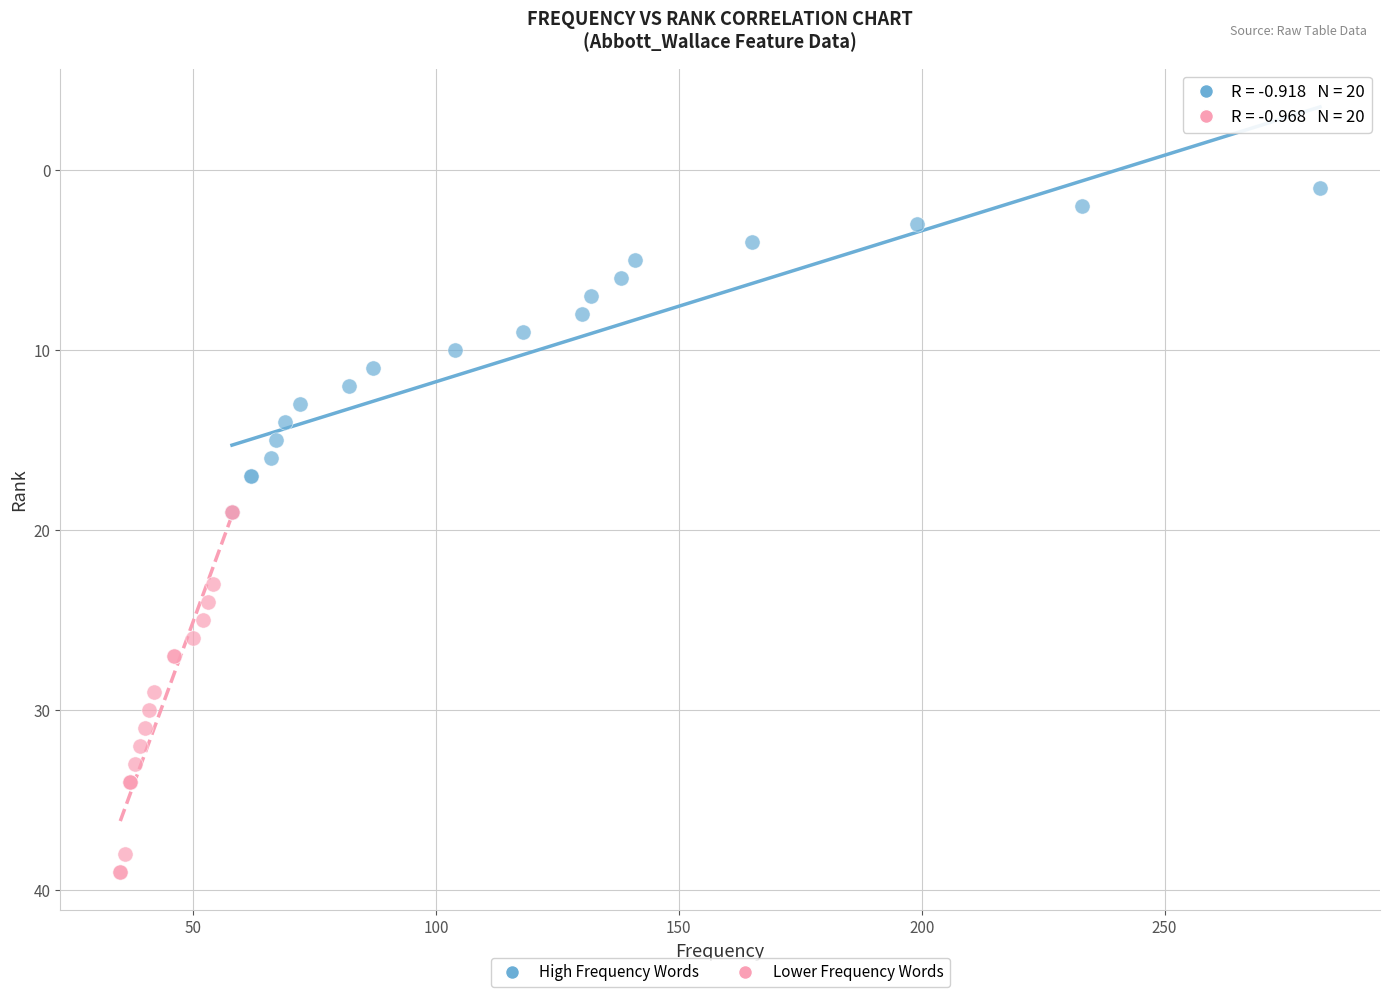

Which series contains the lowest Y value?

High Frequency Words